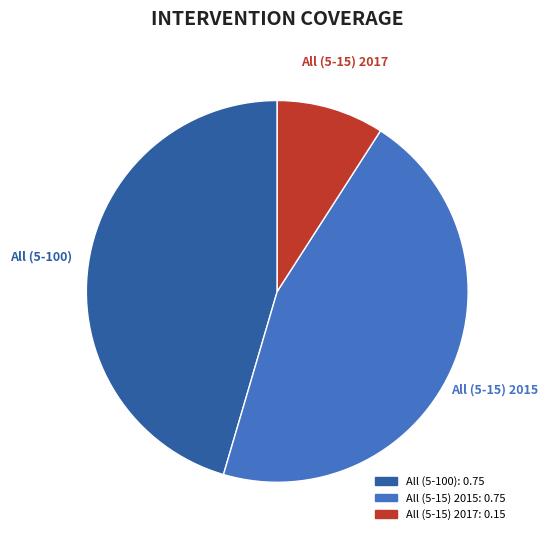

To the nearest percent, what portion does All (5-15) 2015 represent?

45%